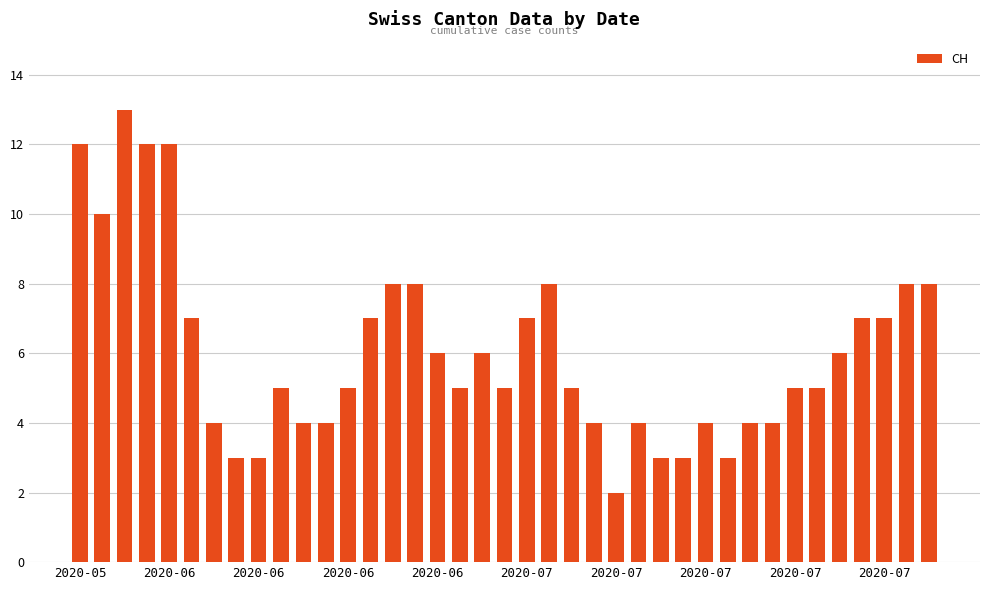

What is the difference between the second highest and second lowest values?

9